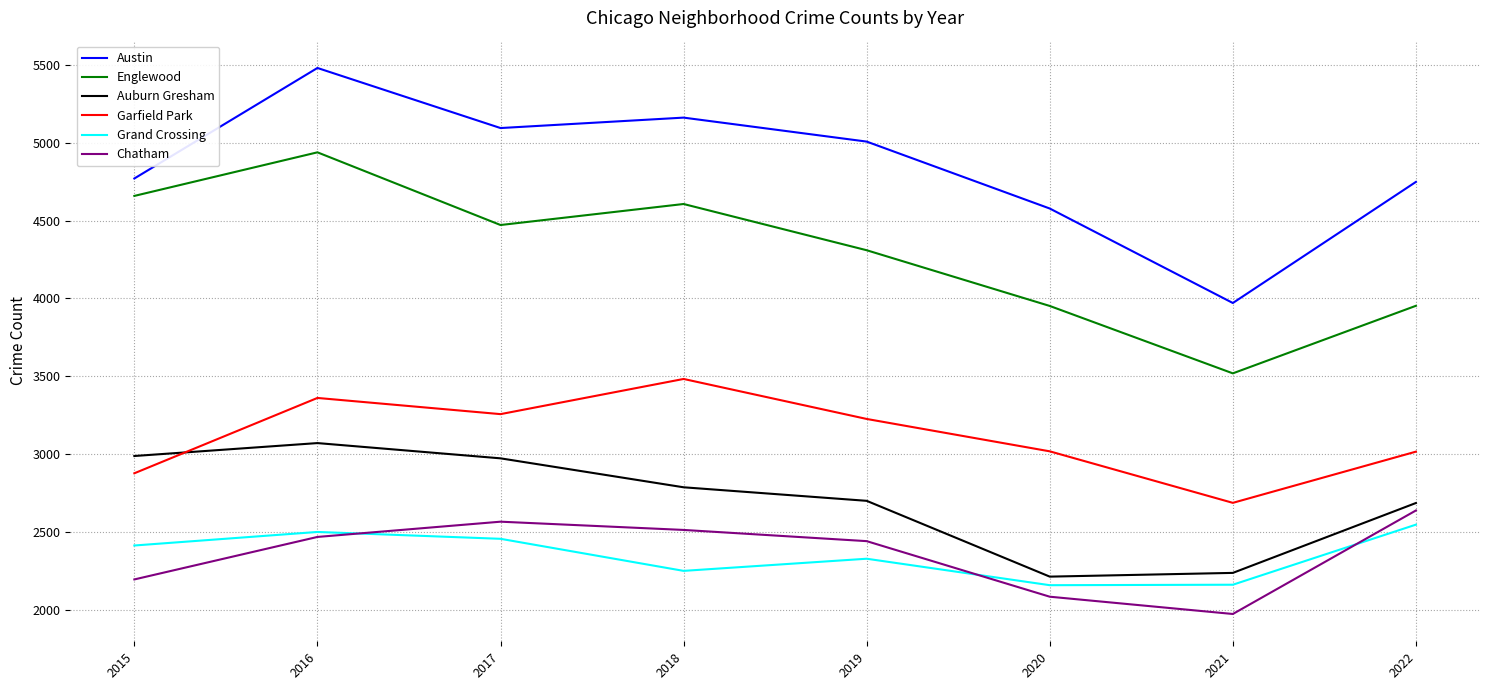

What is the total value across all series at 2019?

20013